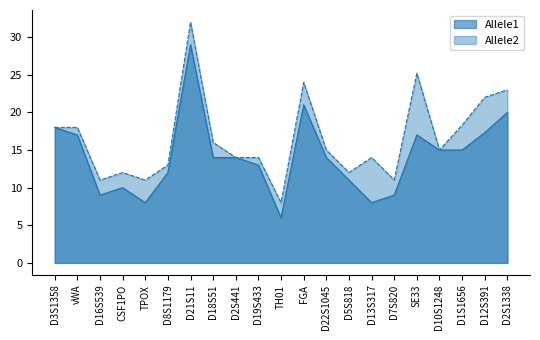

Where is Allele2 nearest to the value 20?

D1S1656